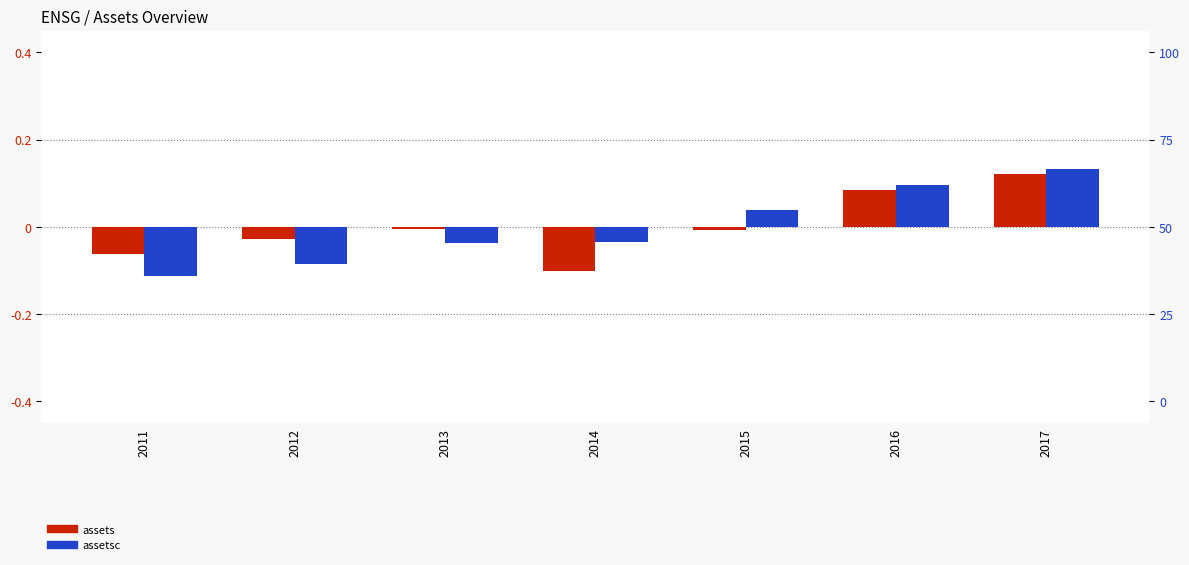

What is the difference between the assetsc values at 2014 and 2016?

0.1